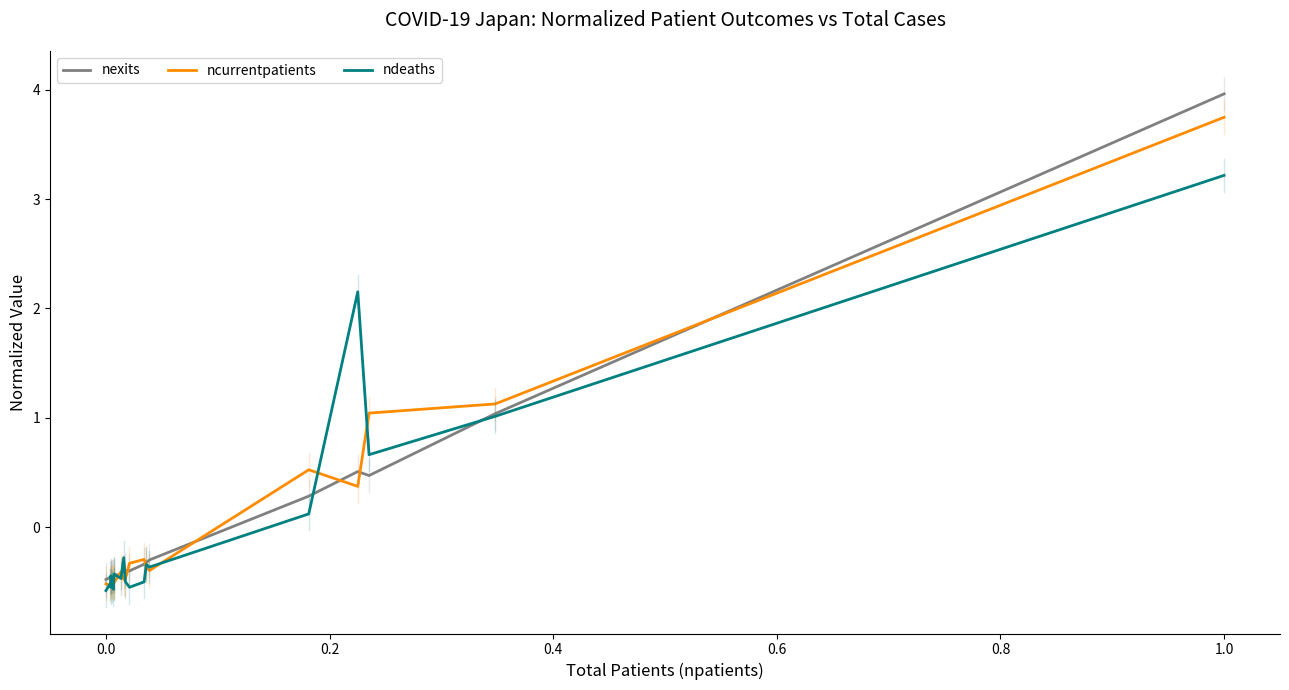

List the series in order of their peak value, lowest first.

ndeaths, ncurrentpatients, nexits